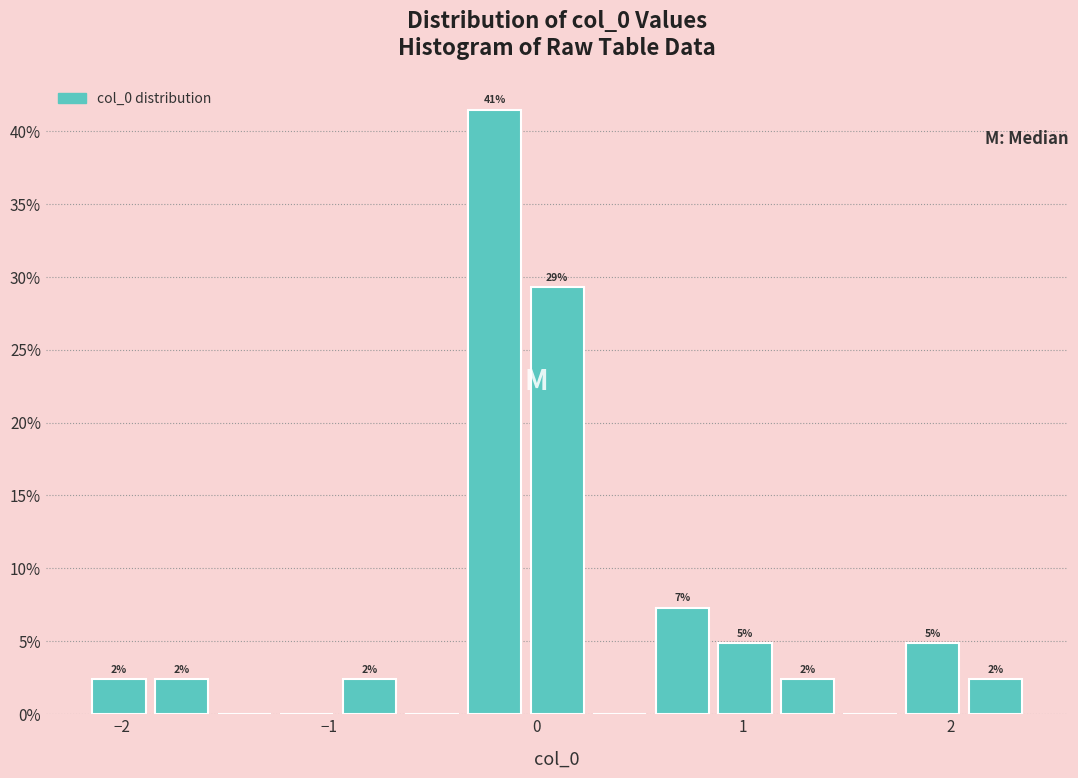

Around what value on the x-axis is the tallest bar? Give the approximate position of its centre, as read against the axis.

-0.2